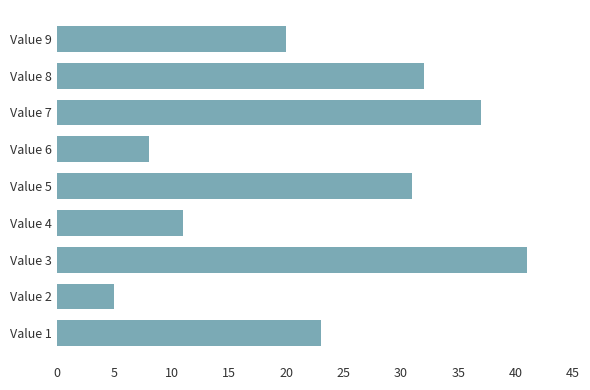

The chart shows a value of 20 at Value 9. True or false?

True